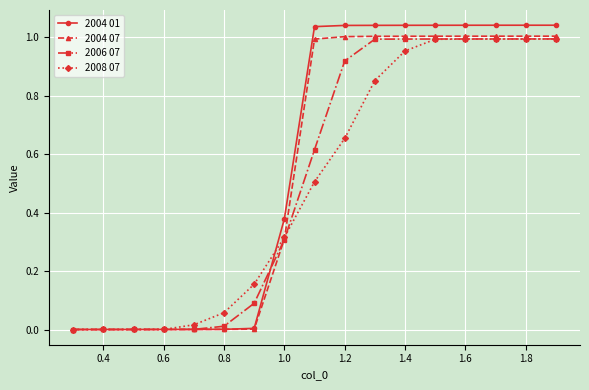

True or false: 2004 07 has a value of 1.8 at 1.2.

False